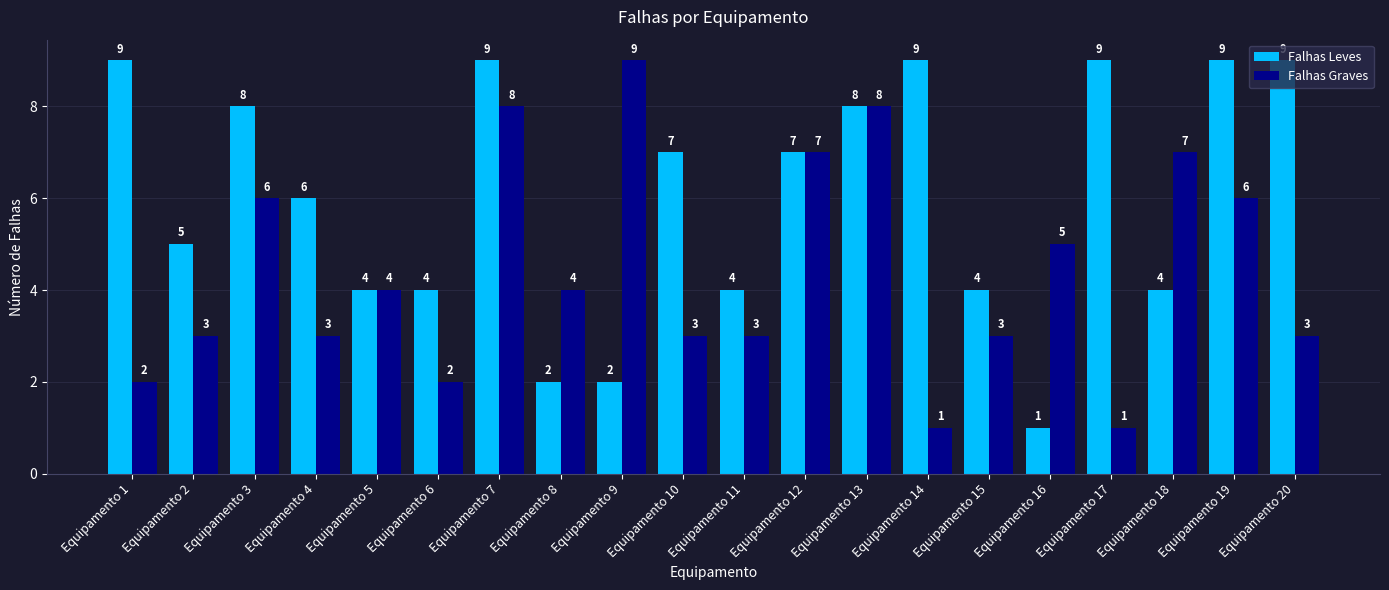

What are all the series names shown in the legend?

Falhas Leves, Falhas Graves